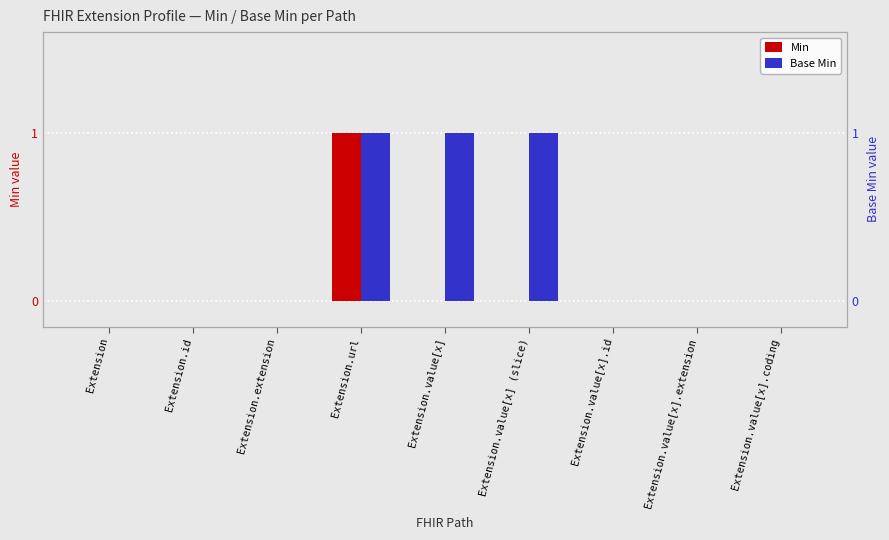

Rank the categories by Base Min value from lowest to highest.

Extension, Extension.id, Extension.extension, Extension.value[x].id, Extension.value[x].extension, Extension.value[x].coding, Extension.url, Extension.value[x], Extension.value[x] (slice)